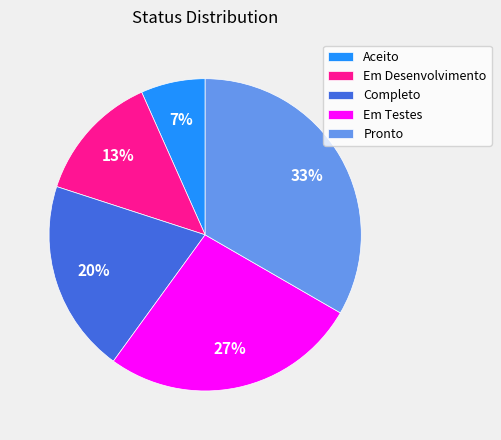

How many slices are in this pie chart?

5